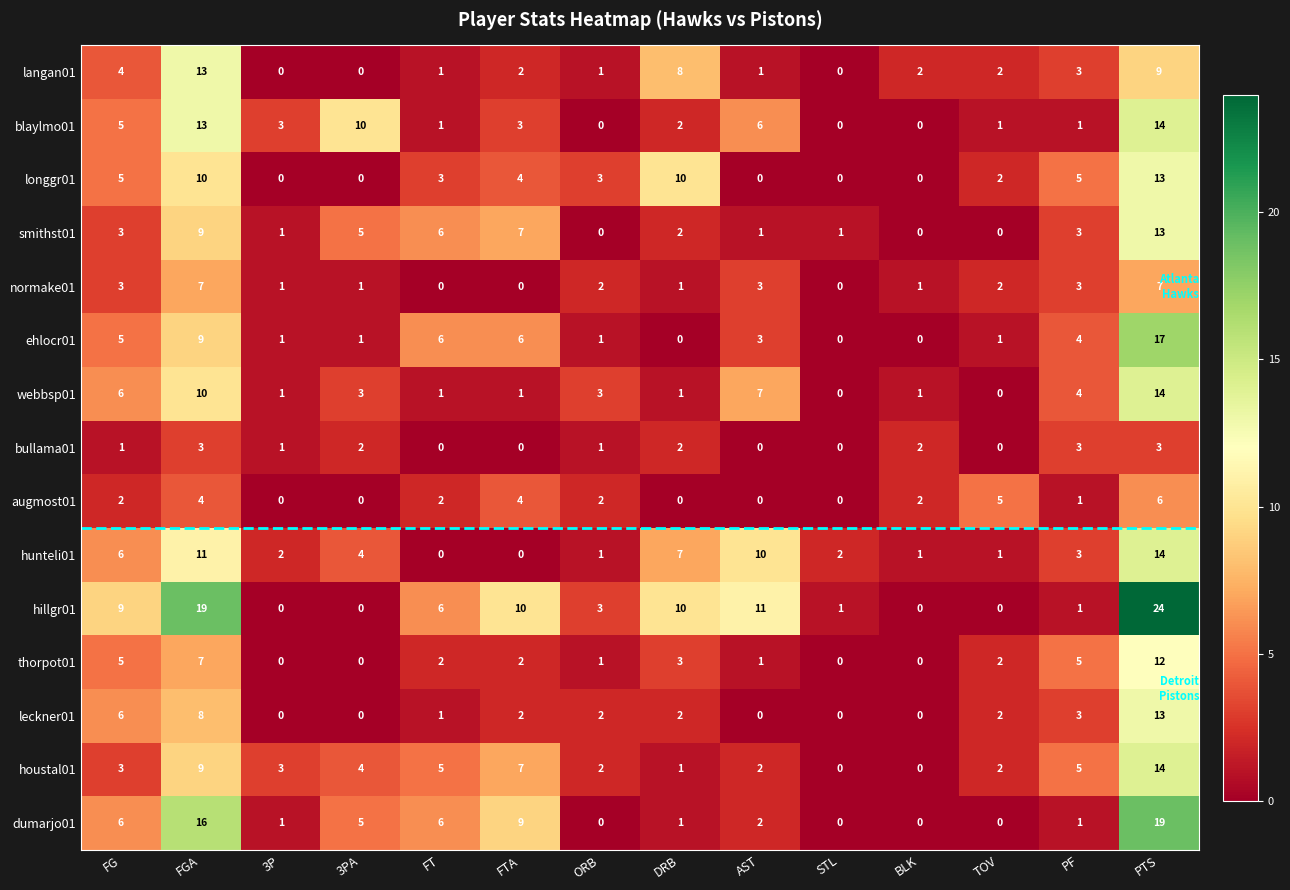

Where does the ehlocr01 series first go above 3?

FG